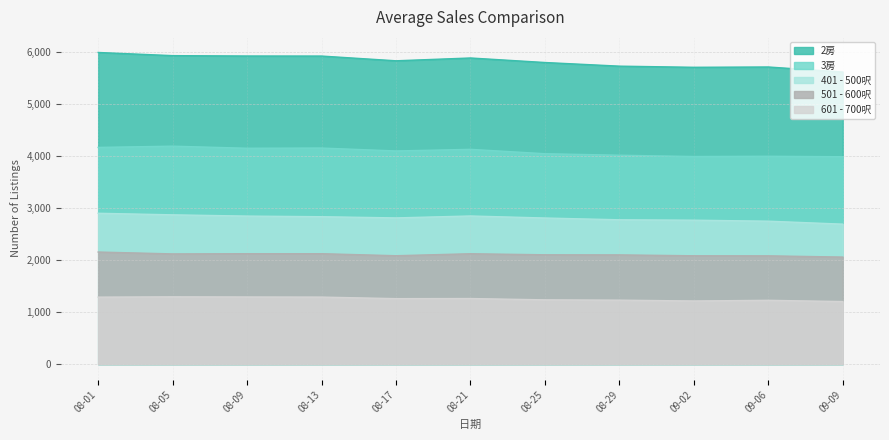

What is the difference between the maximum and minimum values in the 2房 series?

376